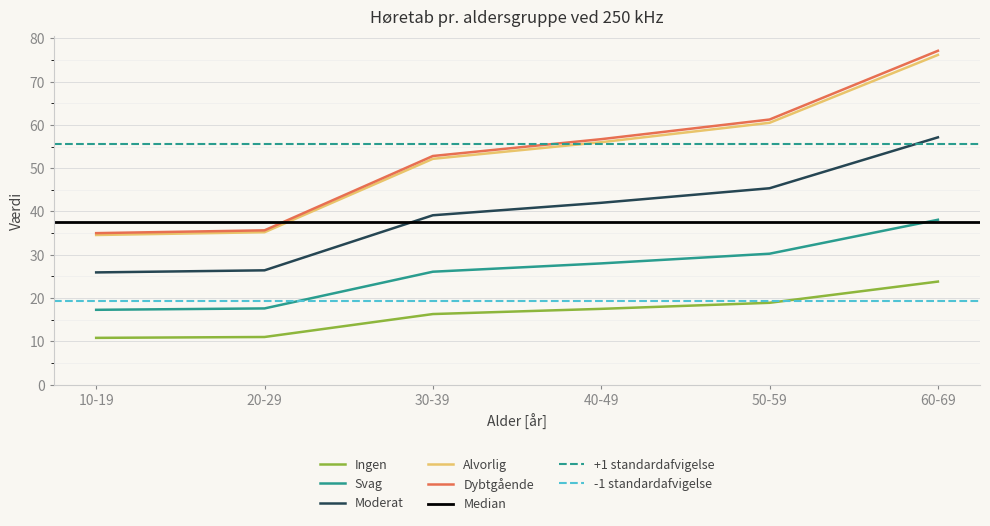

What is the total value across all series at 40-49?

200.2